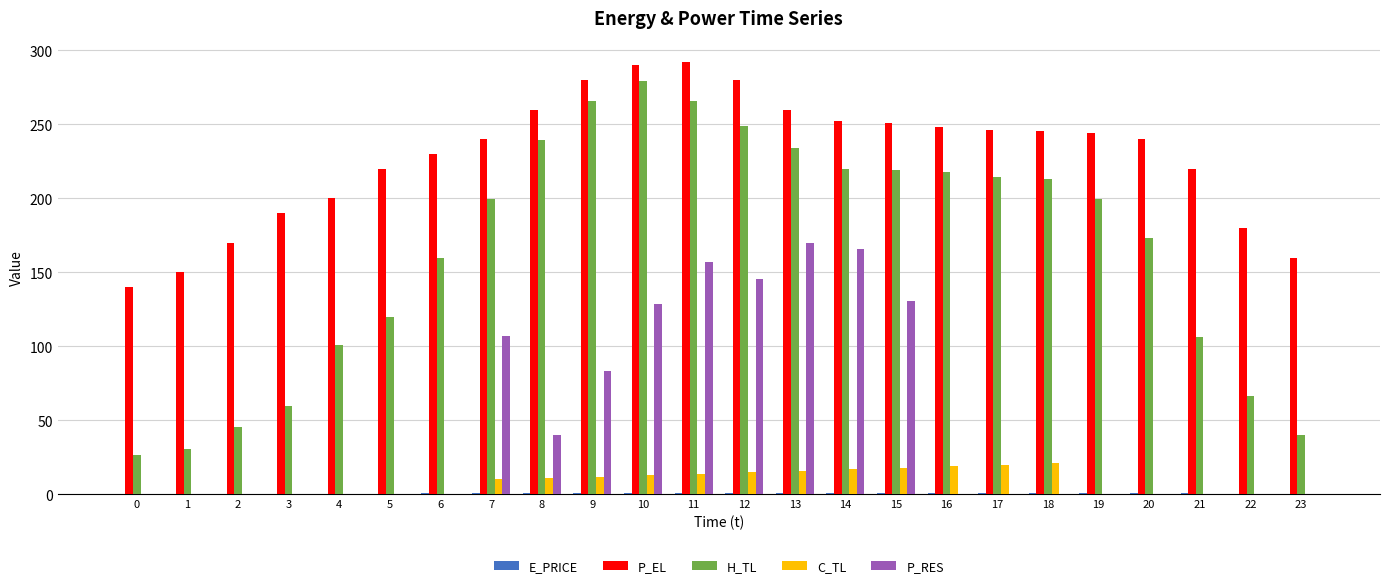

The H_TL series shows 83.0 at 5. True or false?

False